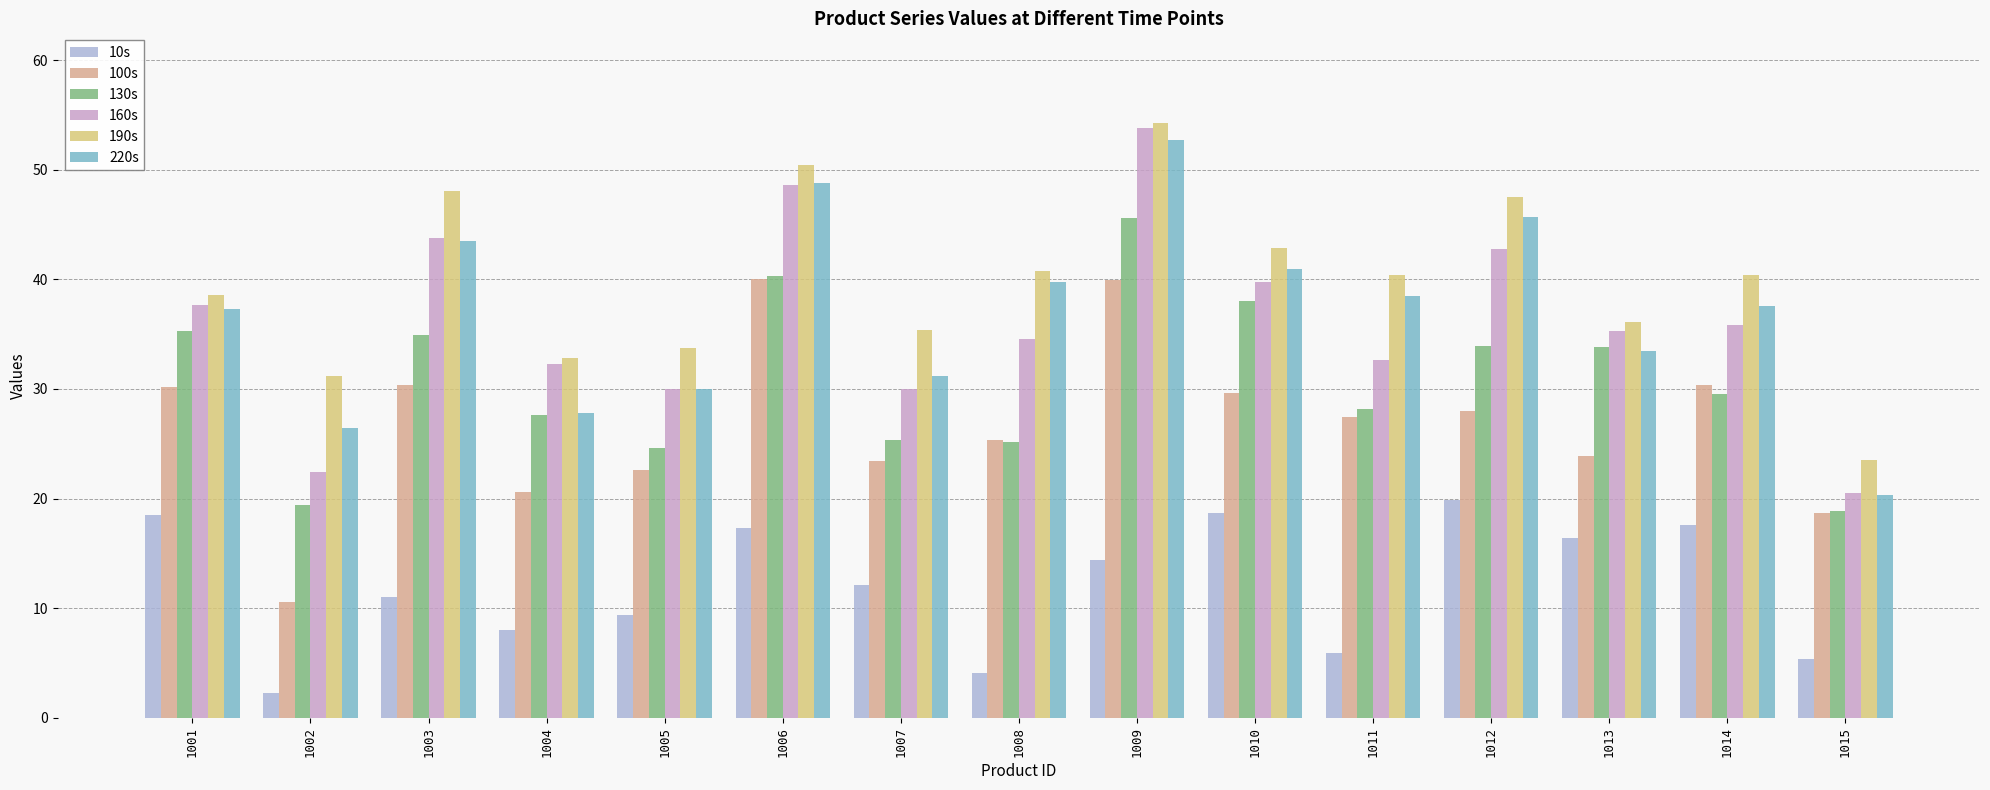

The 190s series shows 44.6 at 1004. True or false?

False